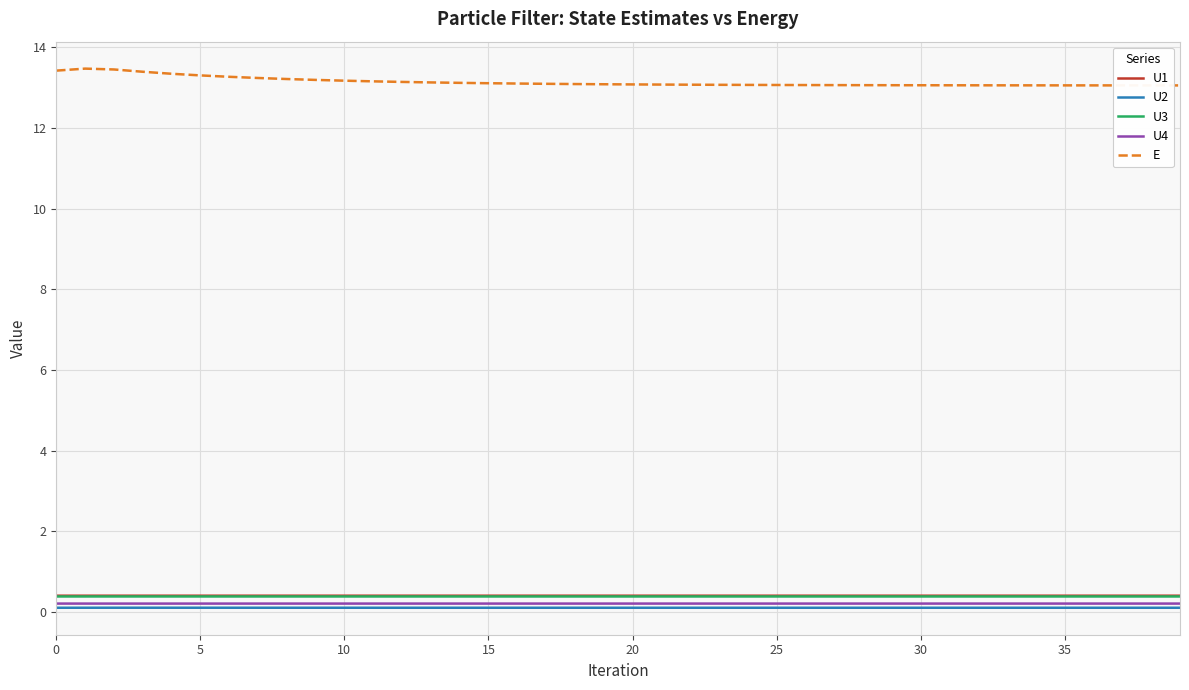

What is the difference between the maximum and minimum values in the E series?

0.4